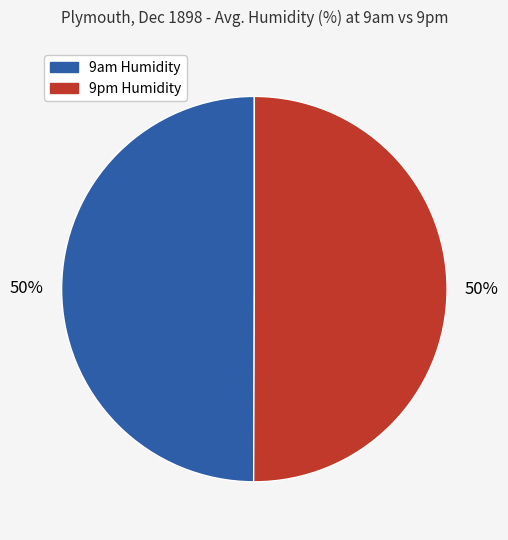

To the nearest percent, what portion does 9pm Humidity represent?

50%